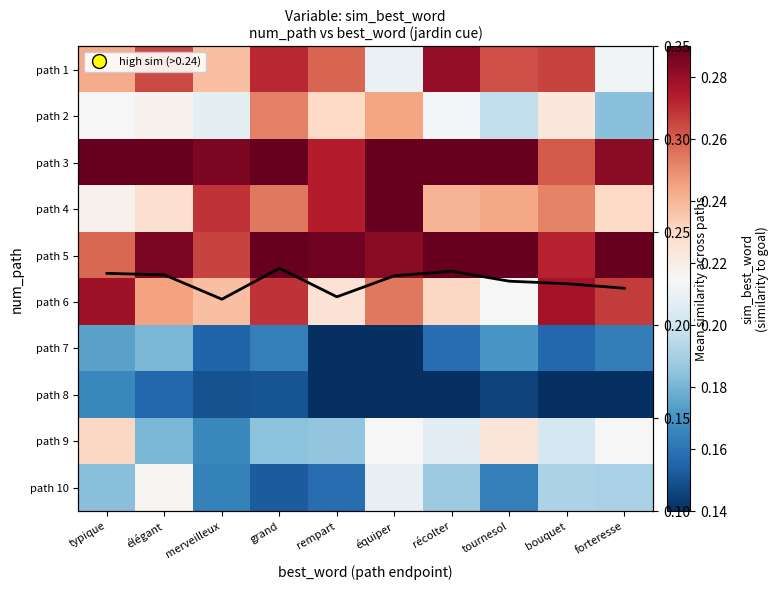

Count the path 10 values in the range 0 to 1.

10